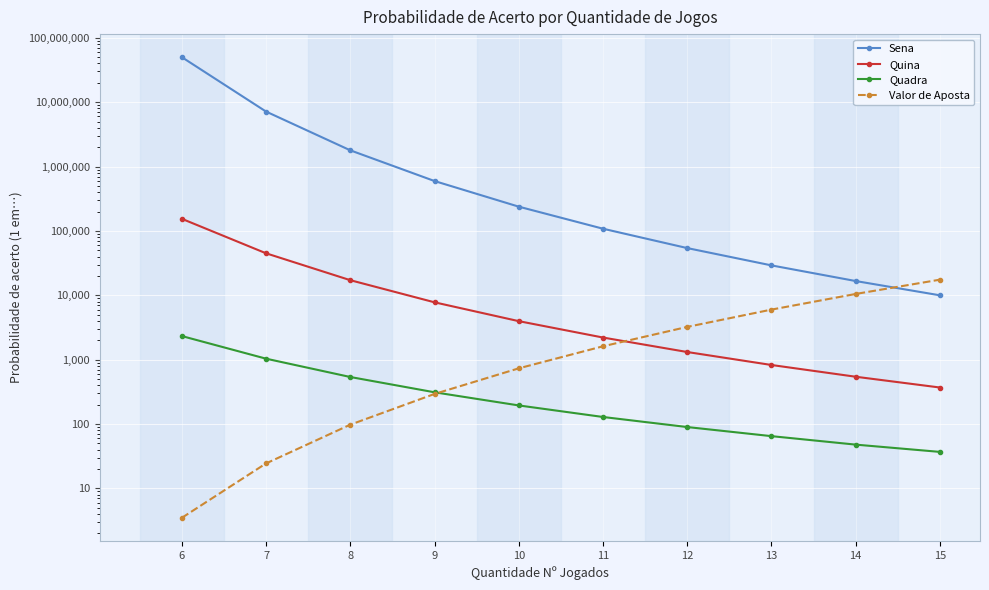

Which label corresponds to the smallest value in the chart?

6